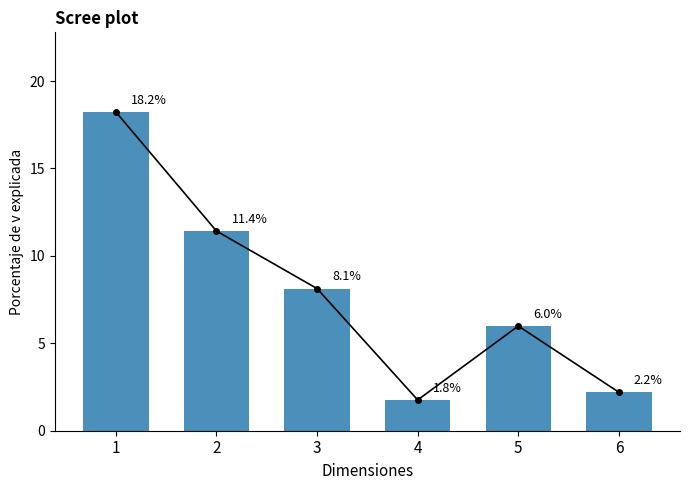

Which label corresponds to the largest value in the chart?

1